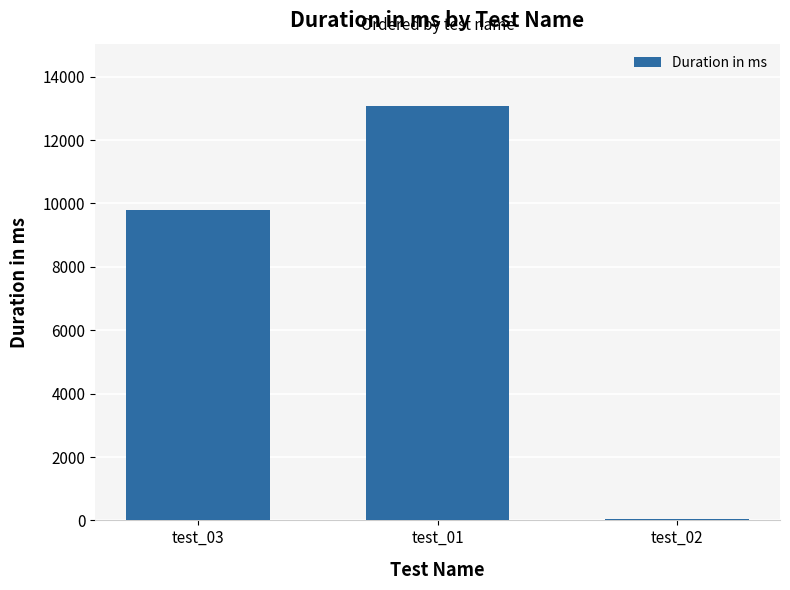

List the labels in order of value, largest first.

test_01, test_03, test_02